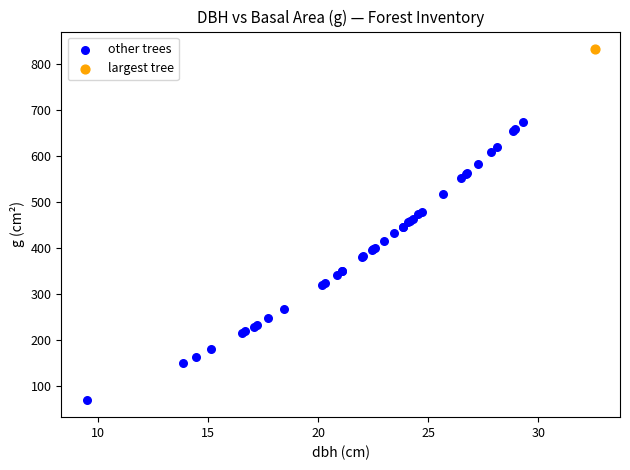

What are all the series names shown in the legend?

other trees, largest tree